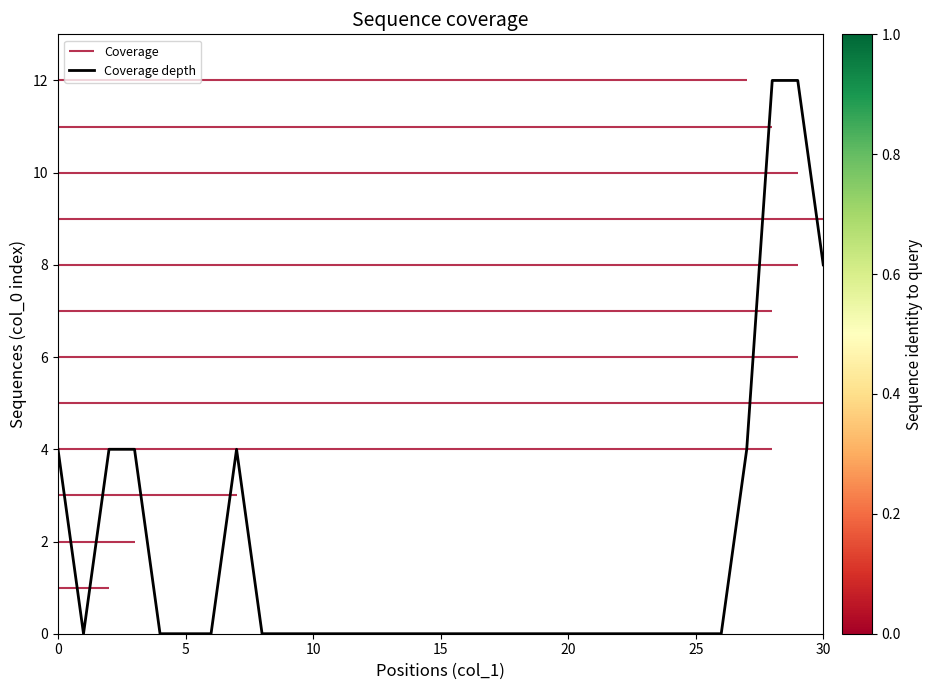

Is it true that Coverage depth equals 6 at 30?

False